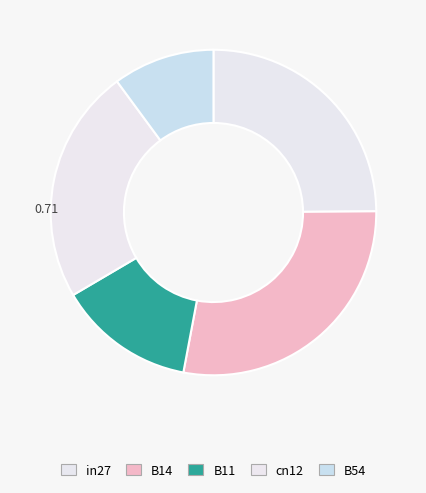

How many slices are in this pie chart?

5